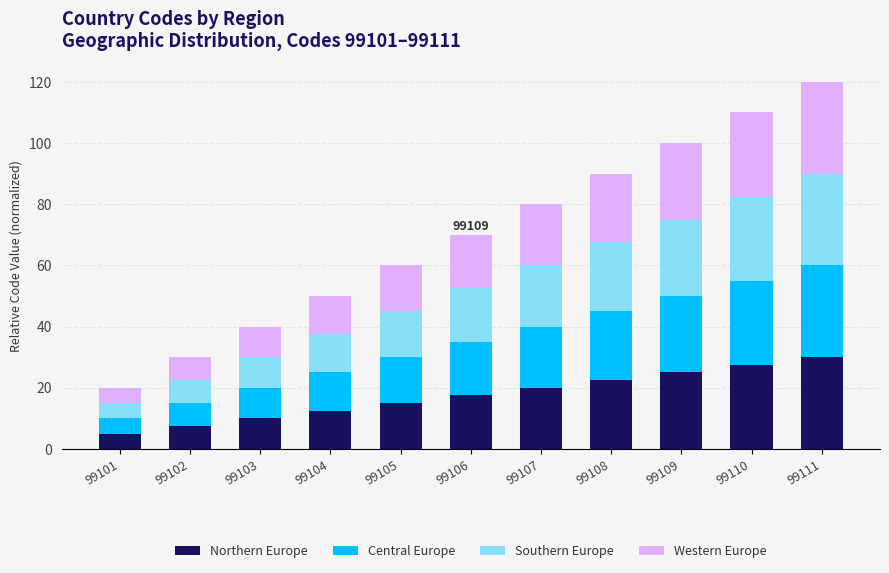

Is it true that Northern Europe equals 15.0 at 99105?

True